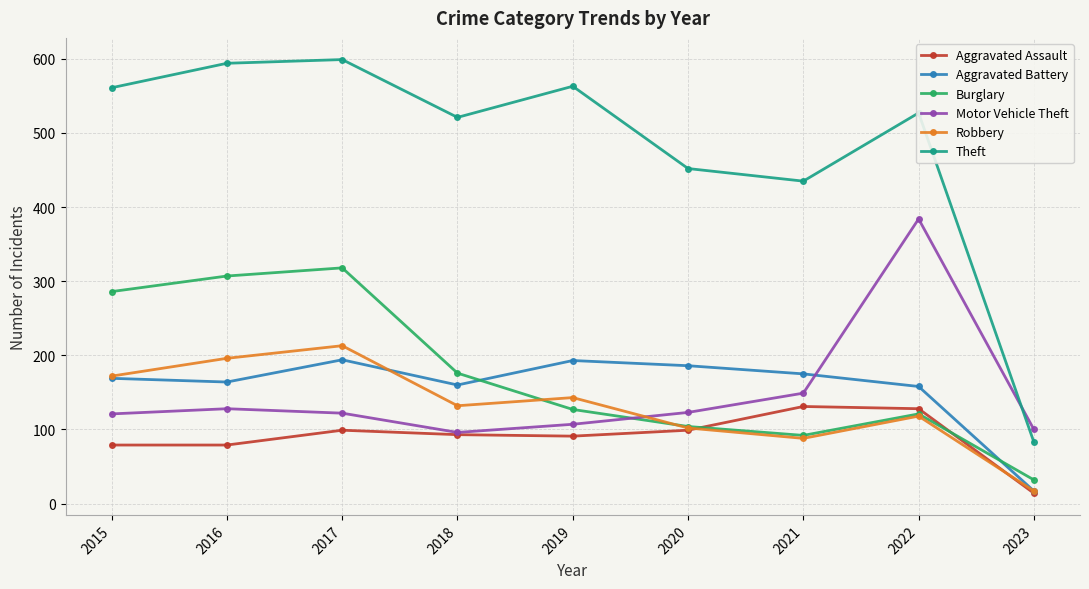

How many values in the Aggravated Assault series are below 93?

4